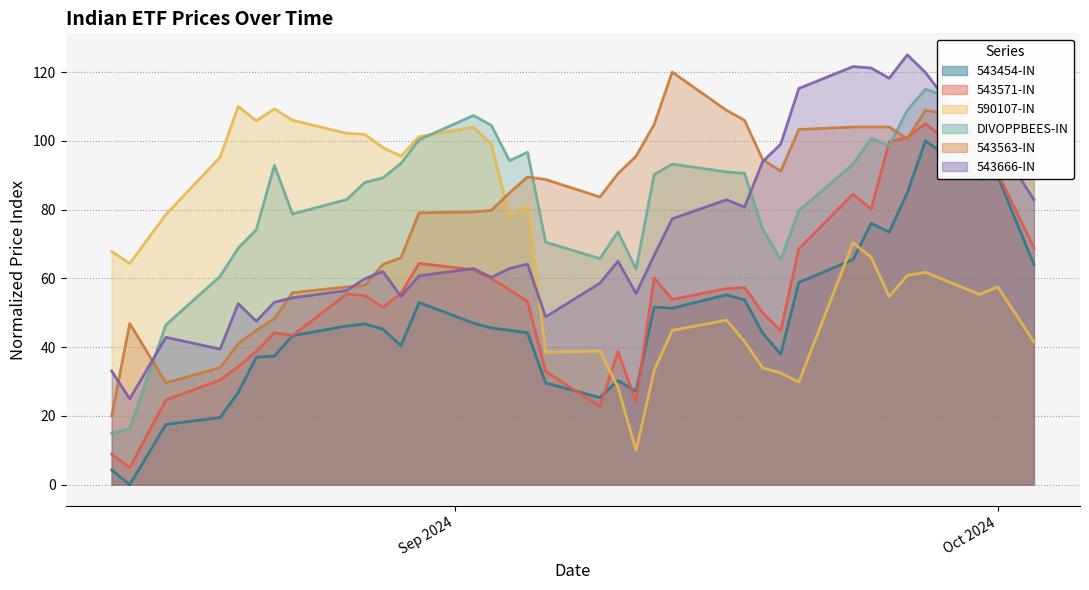

How many times do 543563-IN and 543571-IN cross each other?

2